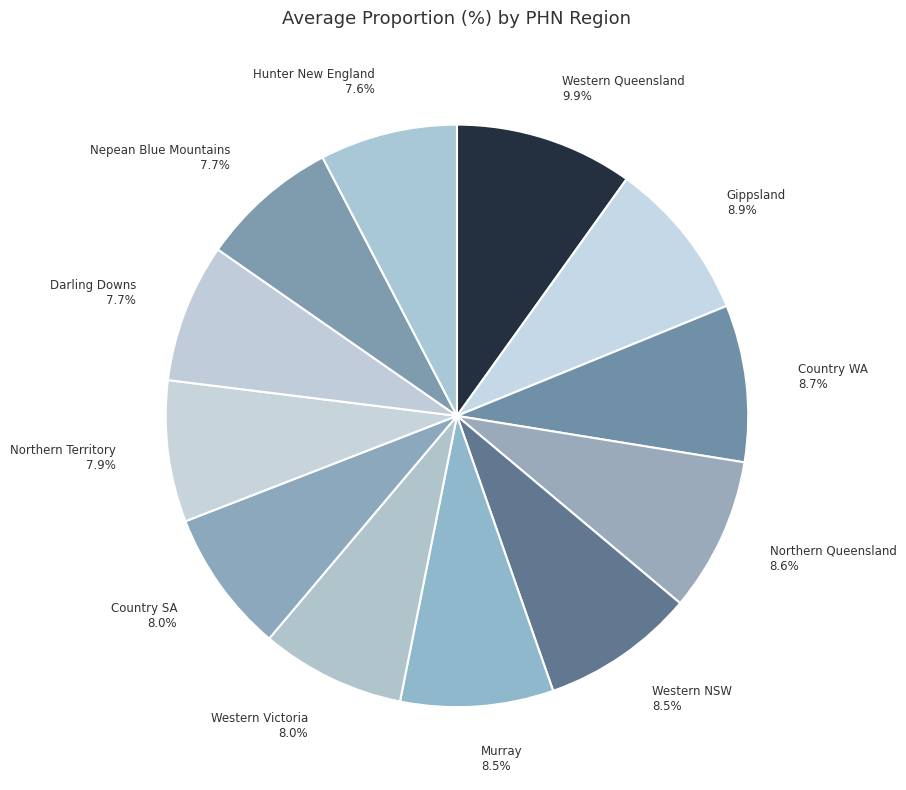

Which slice is the largest?

Western Queensland